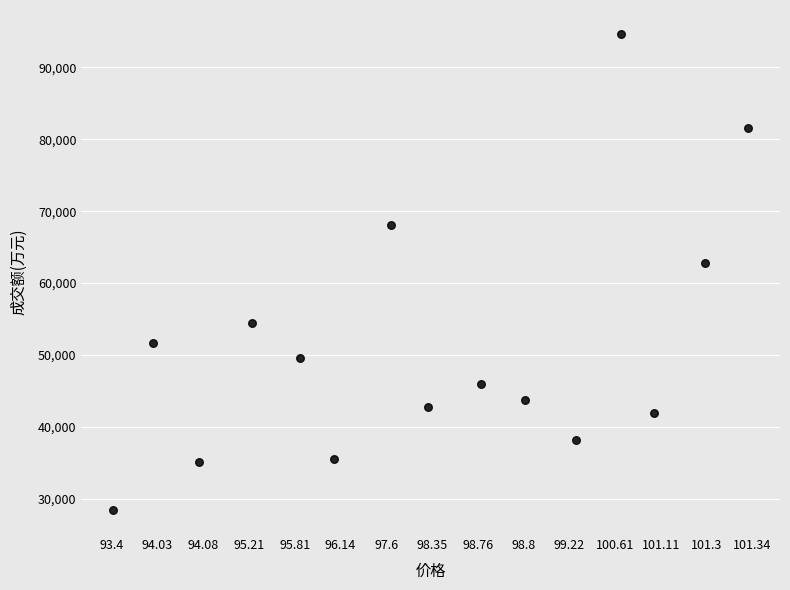

What Y value in the scatter plot is closest to 61535?

62830